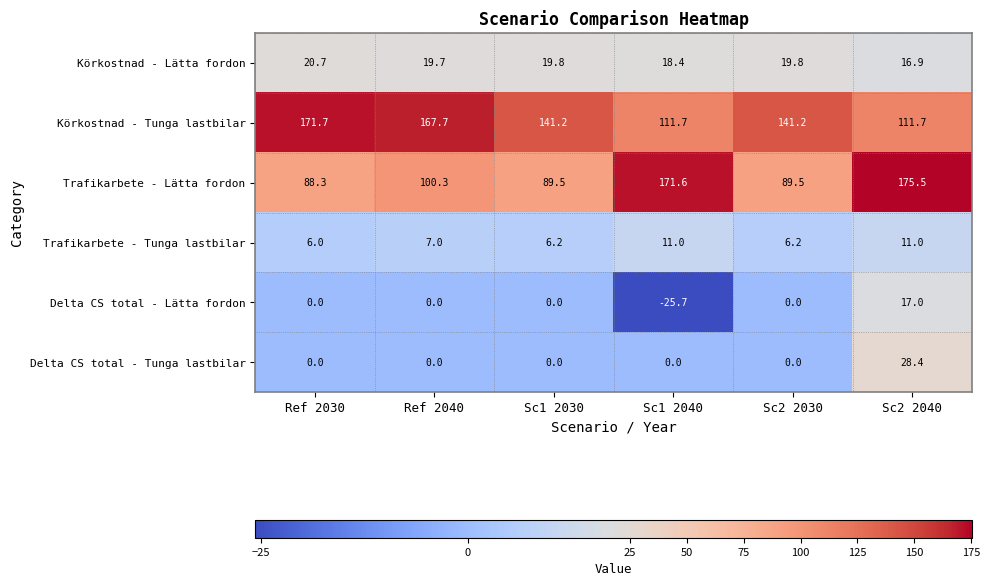

What is the difference between the Körkostnad - Tunga lastbilar values at Ref 2030 and Ref 2040?

4.0